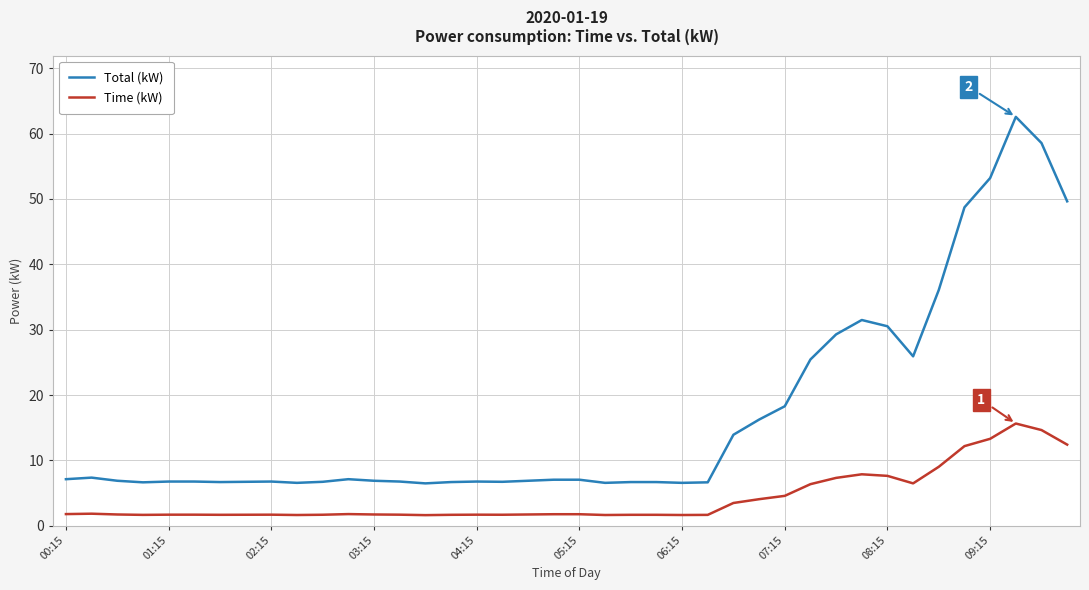

What is the maximum value for Total (kW)?

62.6